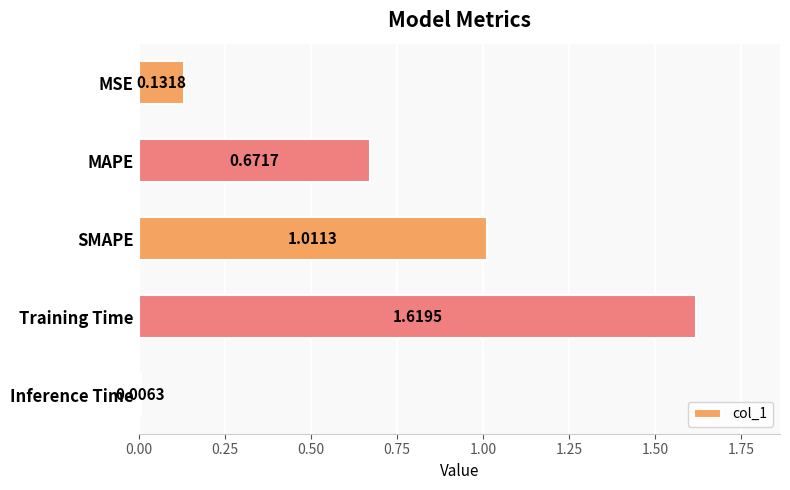

How many data points does each series have?

5